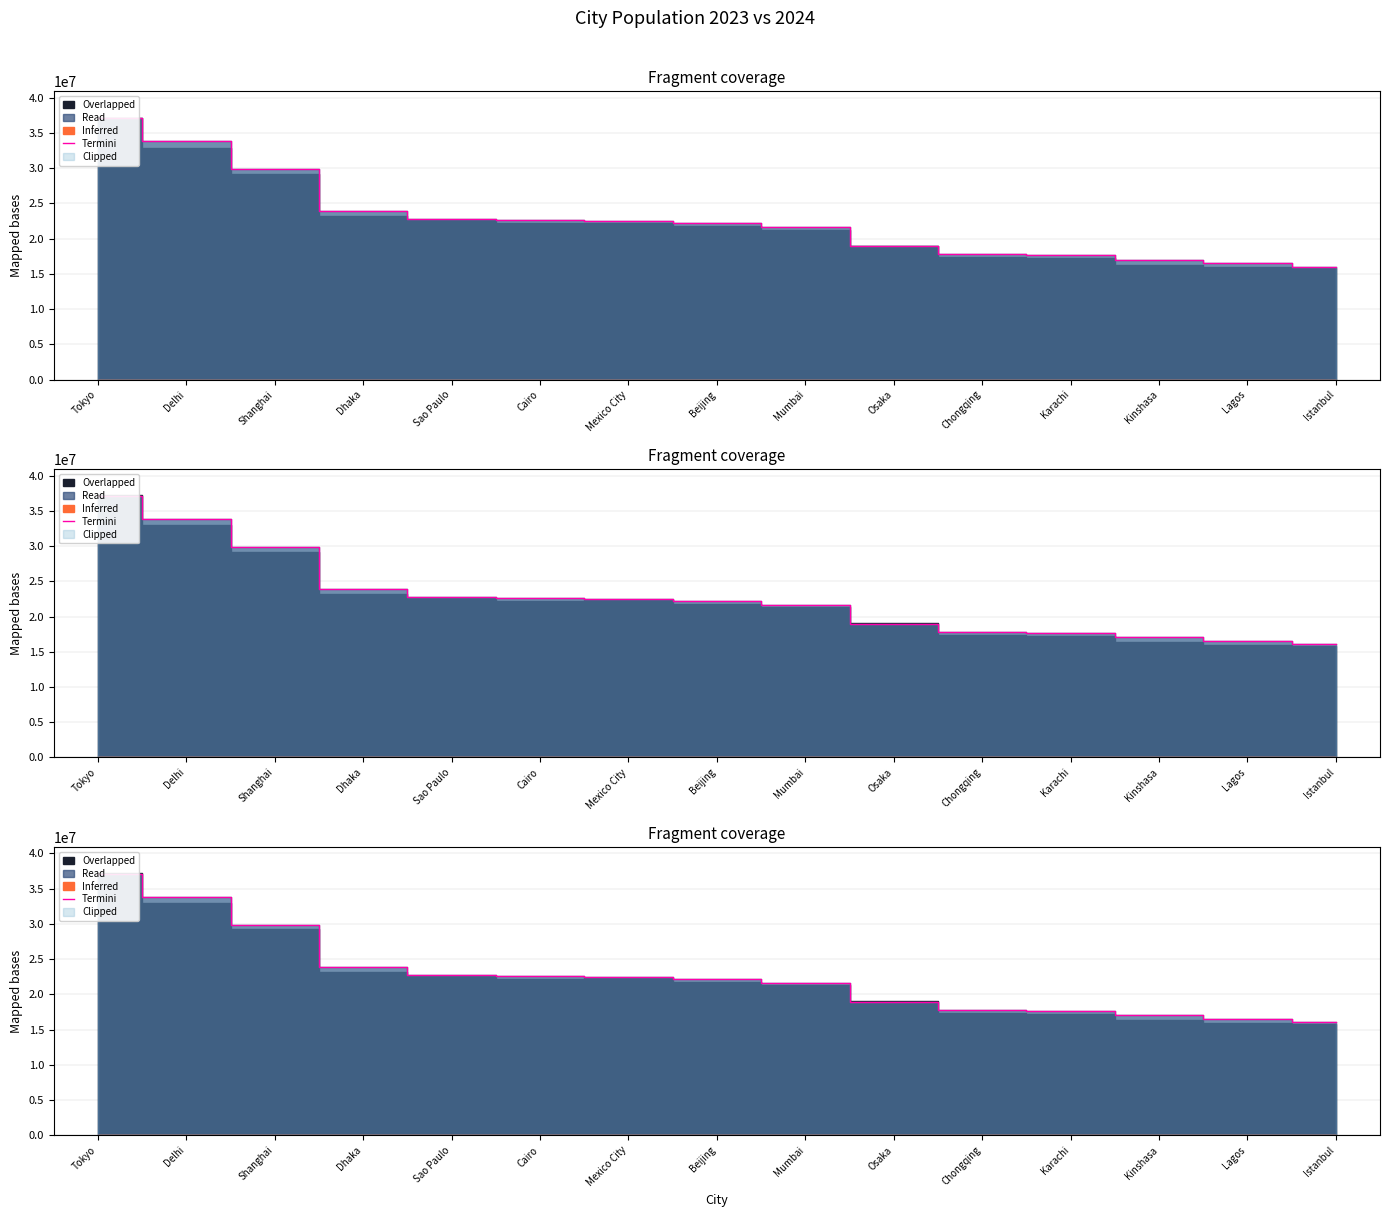

At which label is the value closest to 26581192?

Dhaka